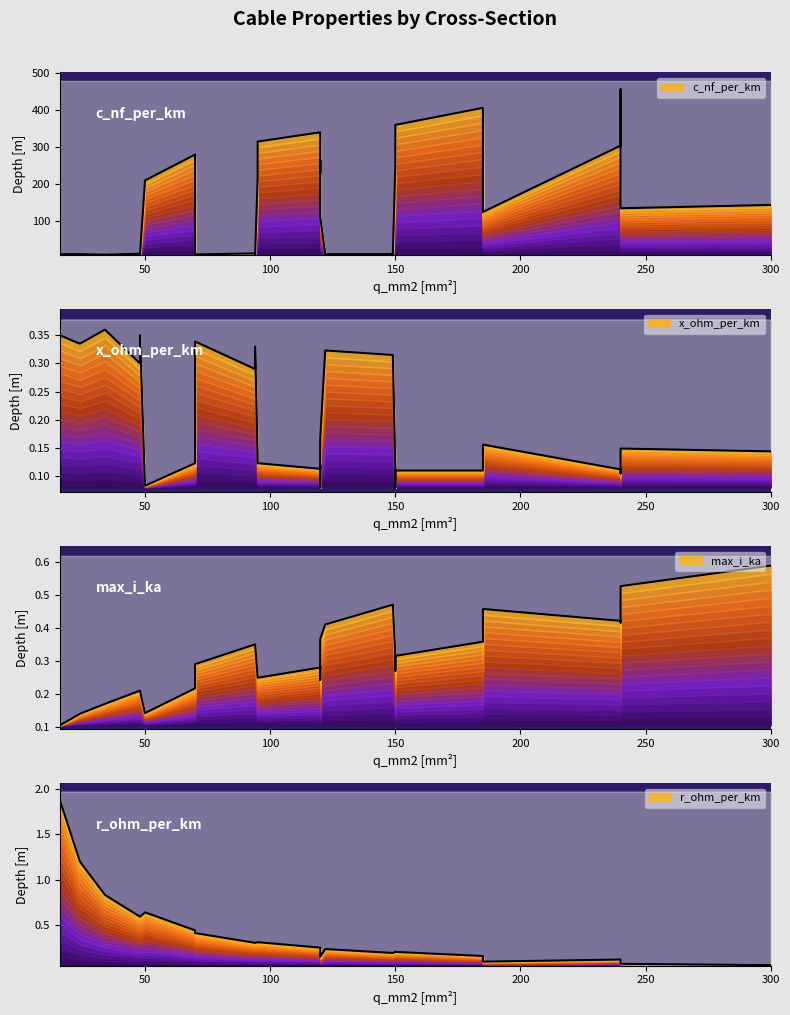

In x_ohm_per_km, how many points are lower than both neighbors (excluding endpoints)?

5